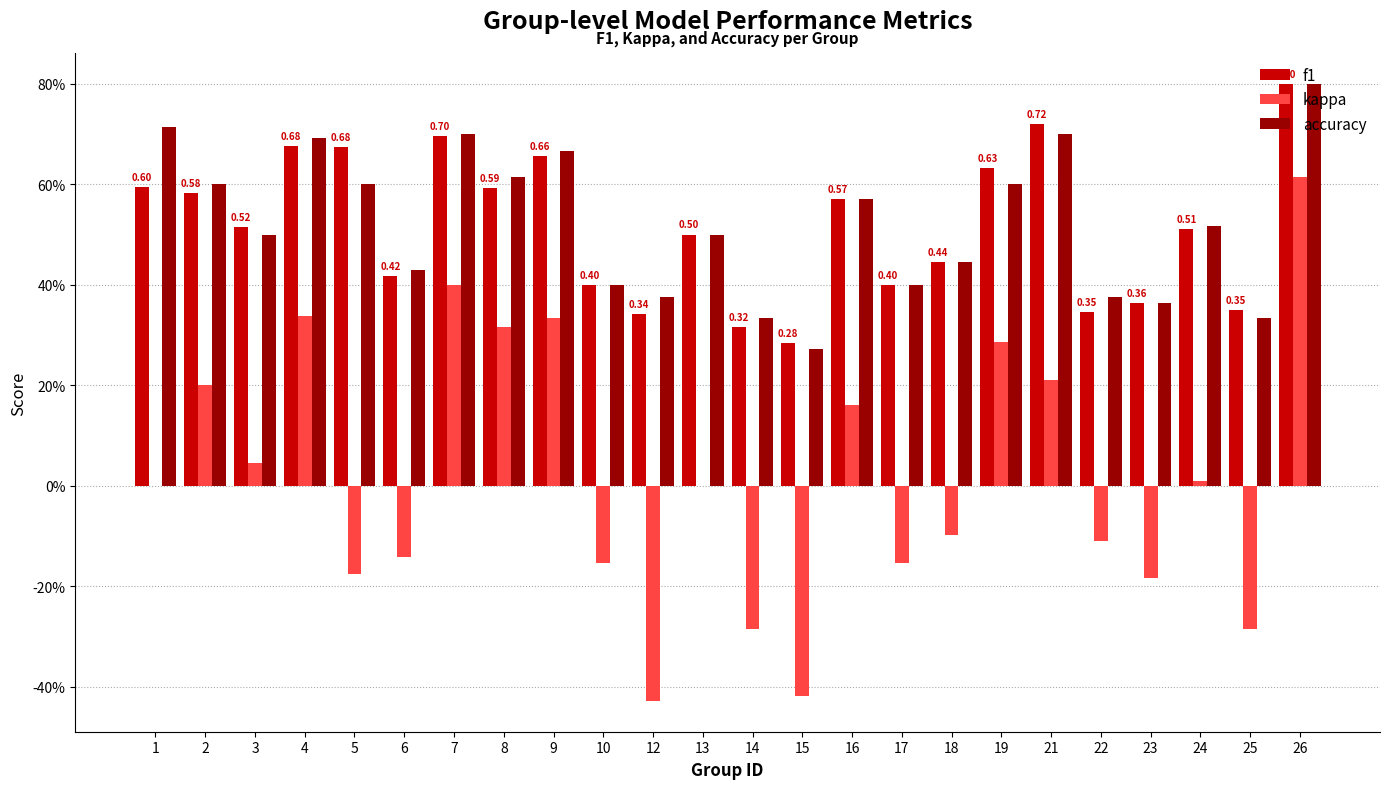

Is the value of f1 at 26 greater than the value of kappa at 5?

Yes